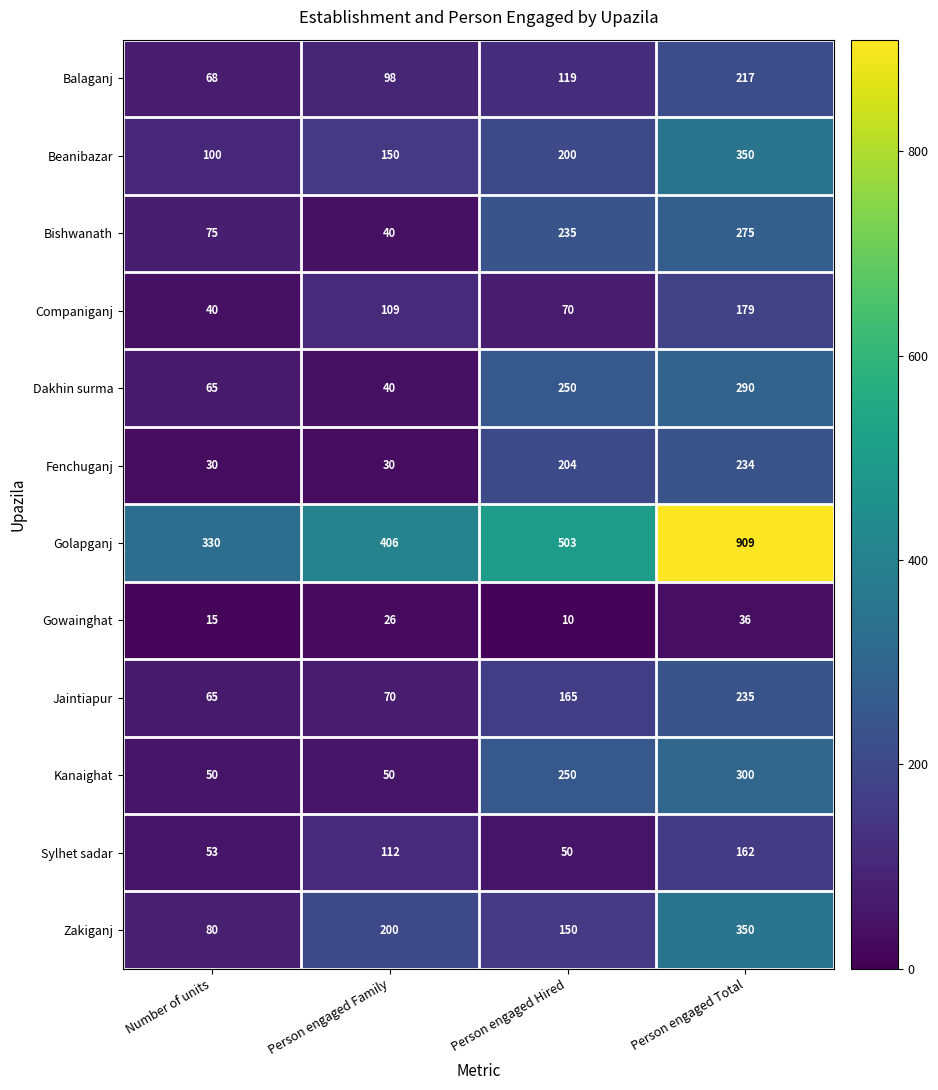

What is the difference between the Beanibazar values at Number of units and Person engaged Hired?

100